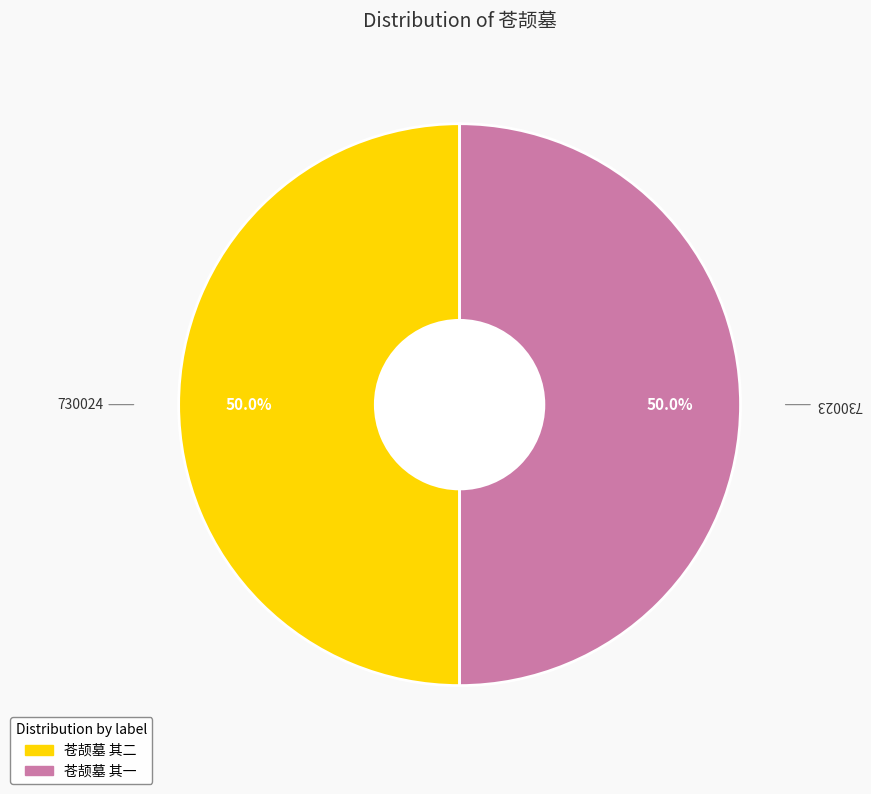

How many slices are in this pie chart?

2